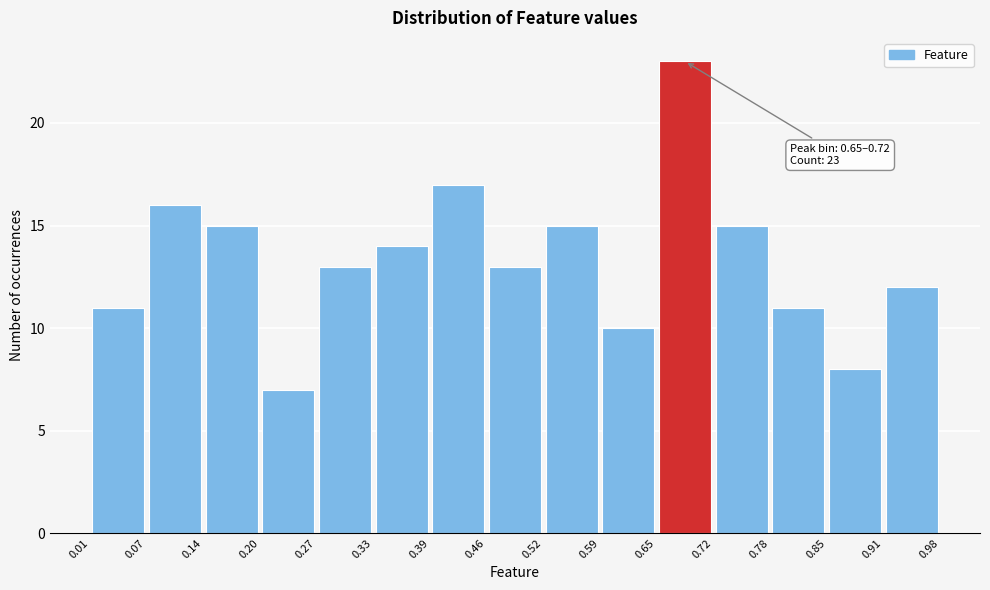

Which range on the x-axis has the tallest bar?

0.65 to 0.72